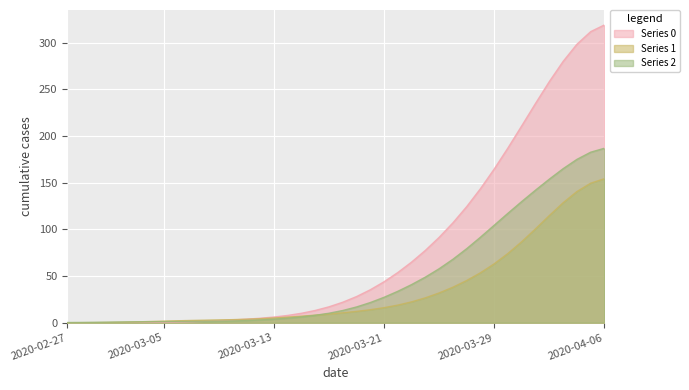

Between 2020-03-19 and 2020-02-28, which is larger?

2020-03-19